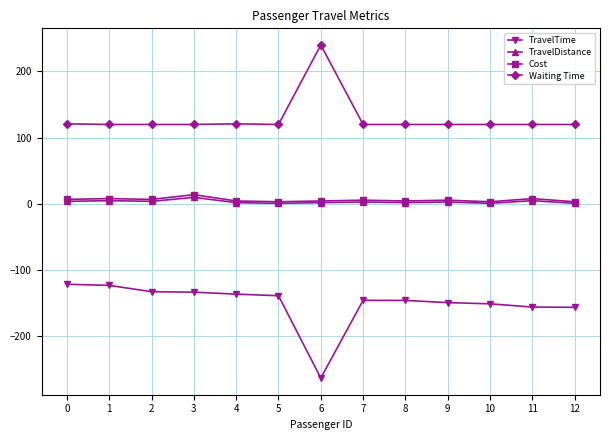

True or false: TravelTime and Cost cross at least once.

False